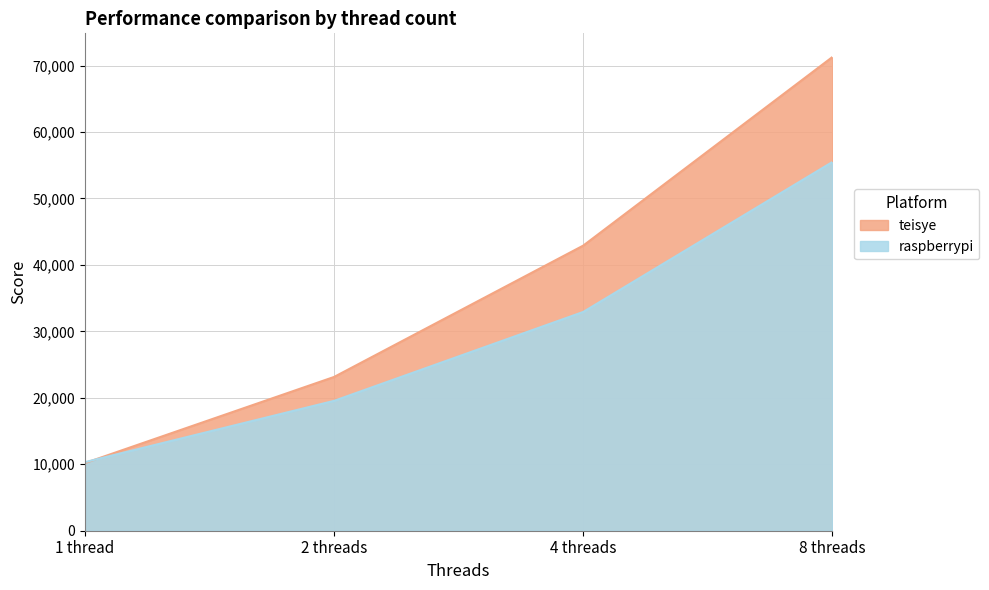

What is the lowest value of the teisye series?

10180